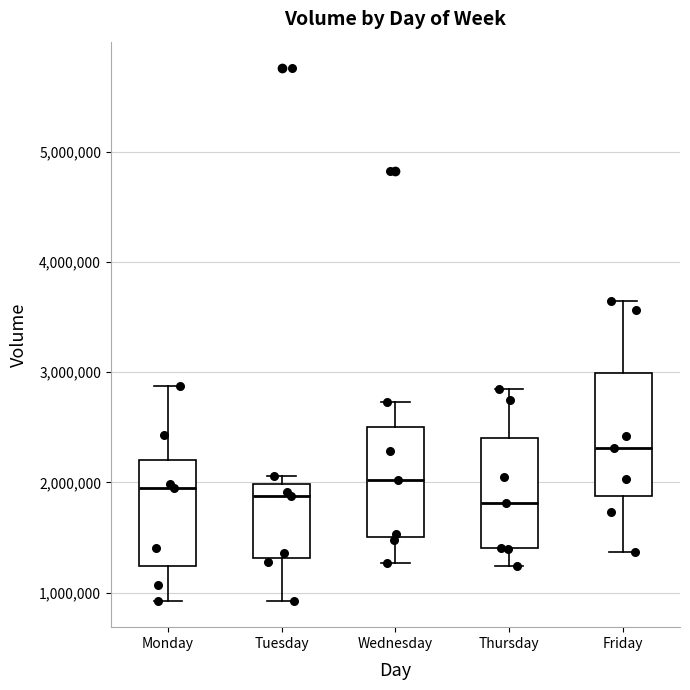

Comparing the boxes themselves (not the whiskers), which one is the tallest?

Friday